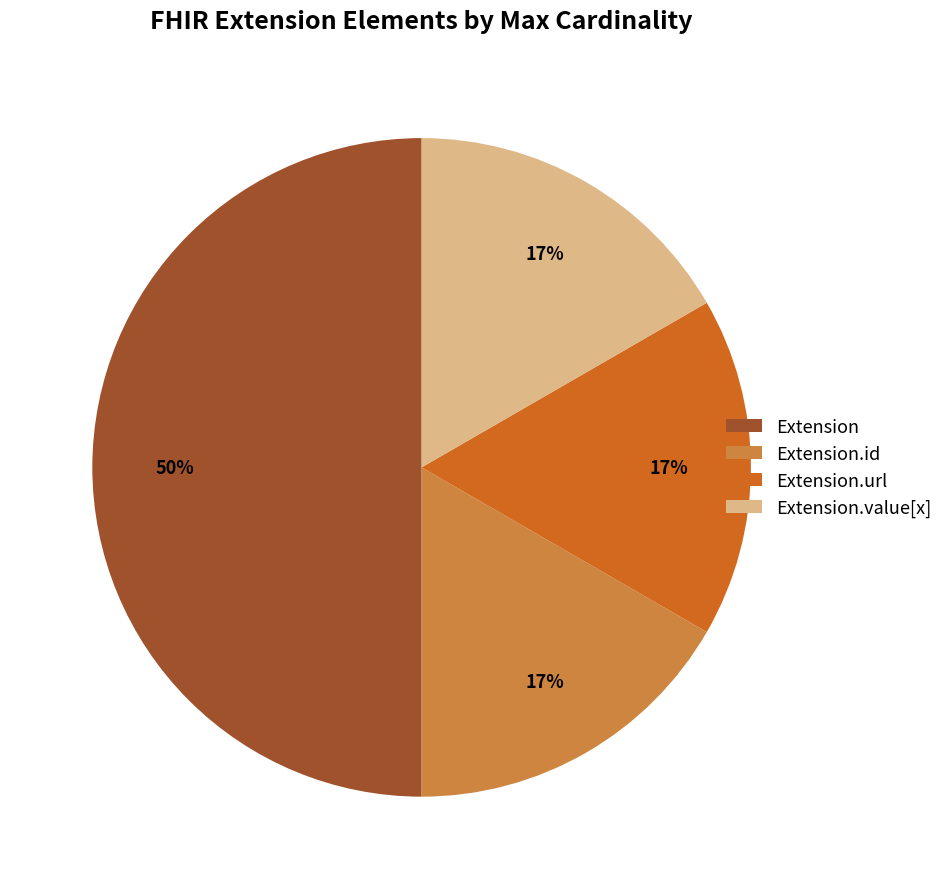

Combined, do Extension and Extension.id account for over 50%?

Yes